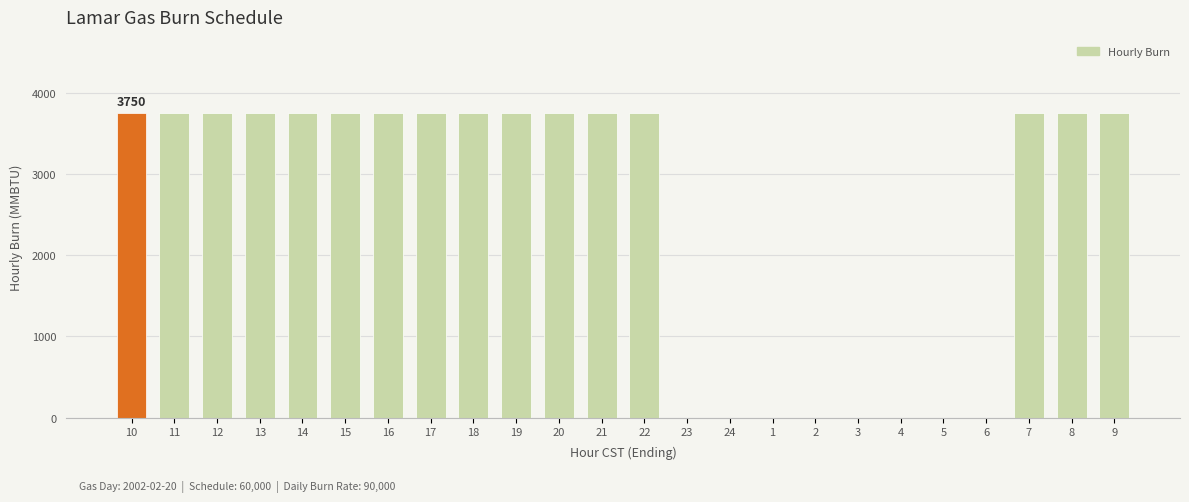

Does the chart contain stacked bars?

No